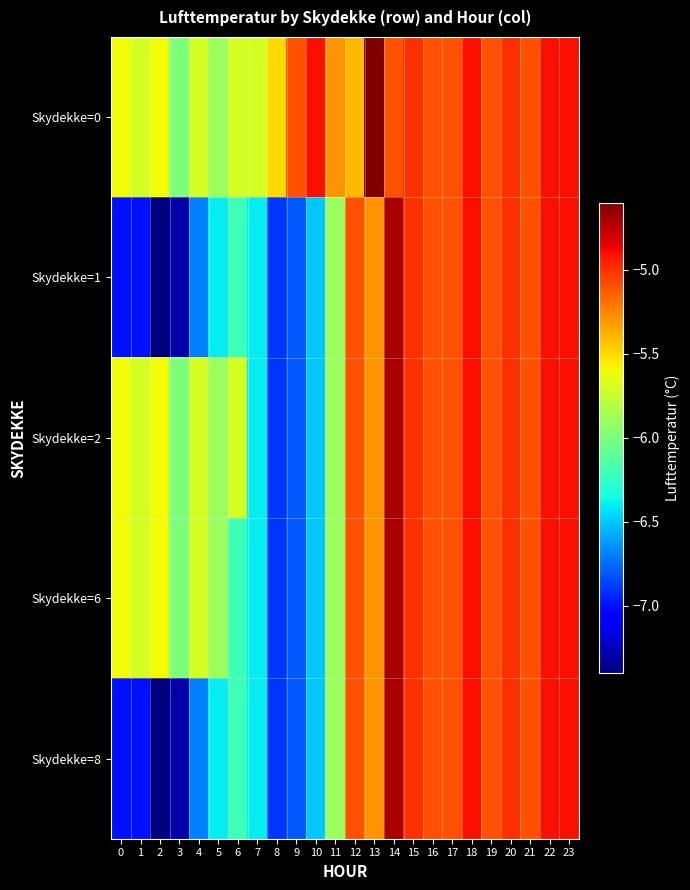

Rank the series at 15 from highest to lowest value.

Skydekke=0, Skydekke=1, Skydekke=2, Skydekke=6, Skydekke=8